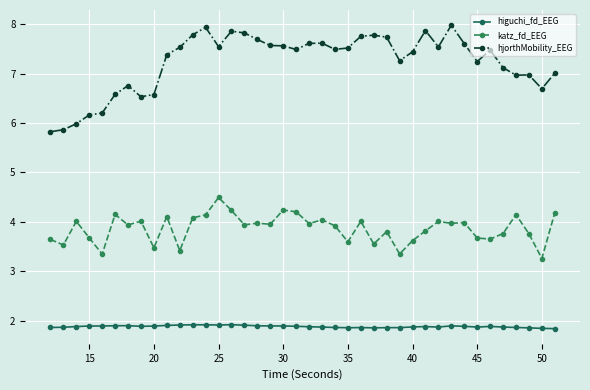

What is the sum of all katz_fd_EEG values?

154.6